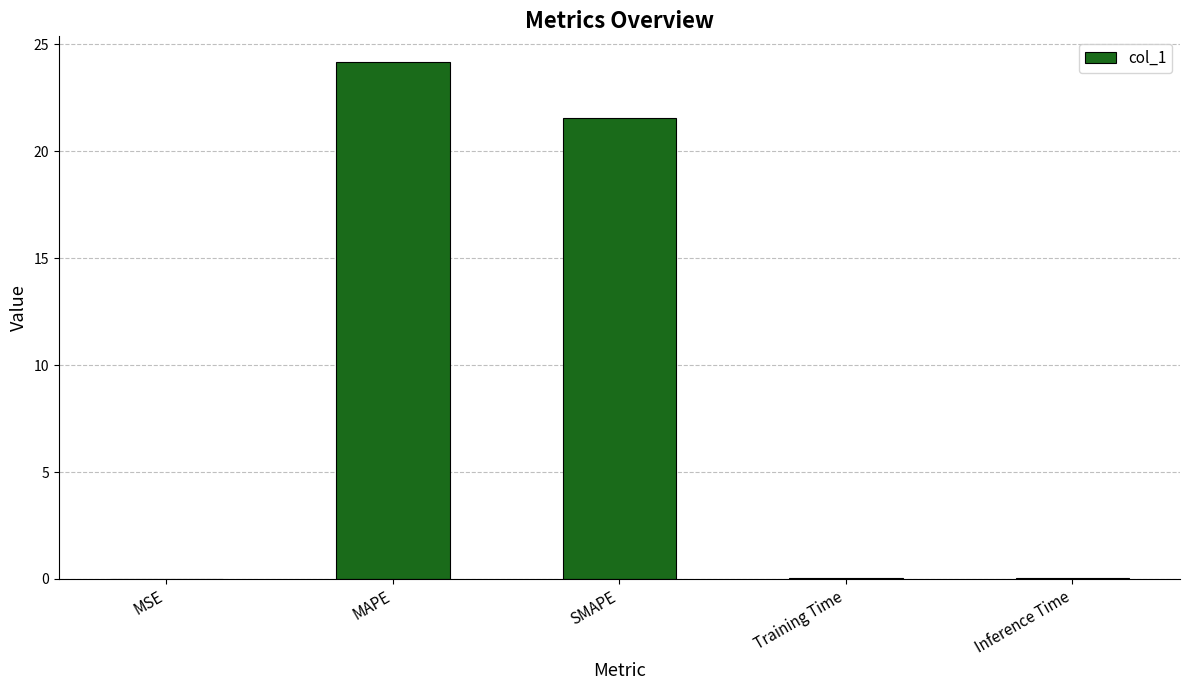

The chart shows a value of 37.8 at MAPE. True or false?

False